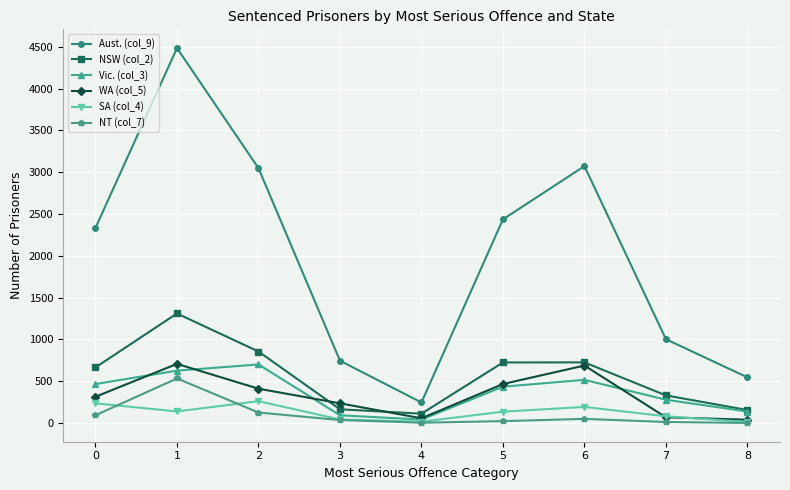

Which series has the largest range (max minus min)?

Aust. (col_9)